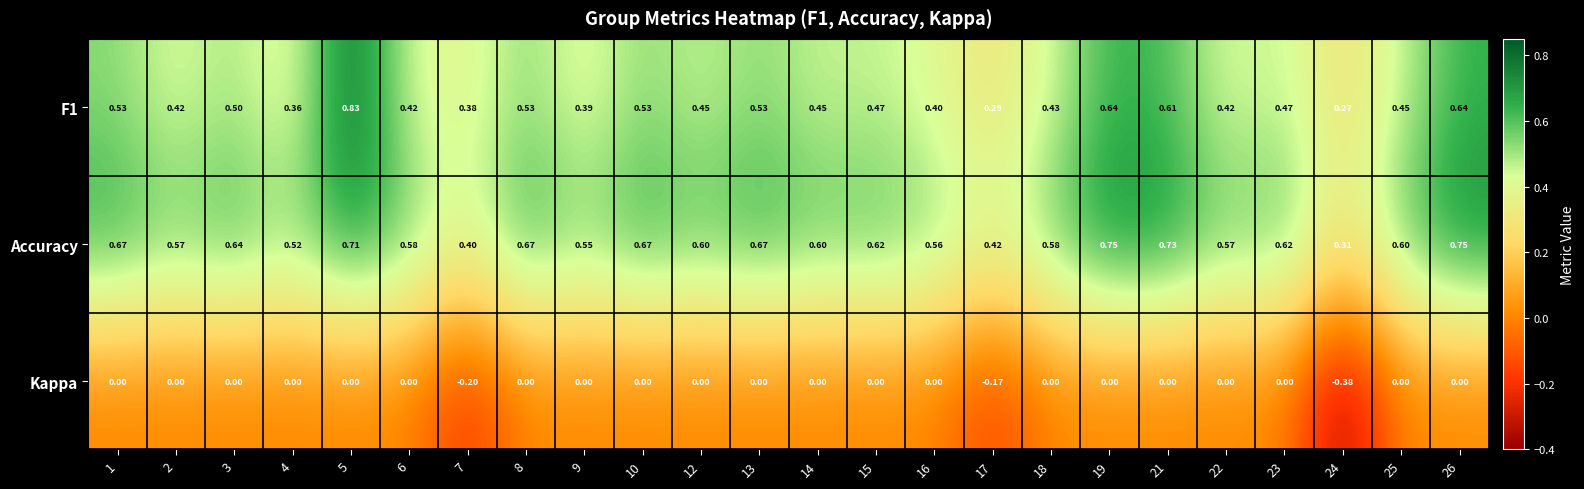

Which series has the largest total across all categories?

Accuracy